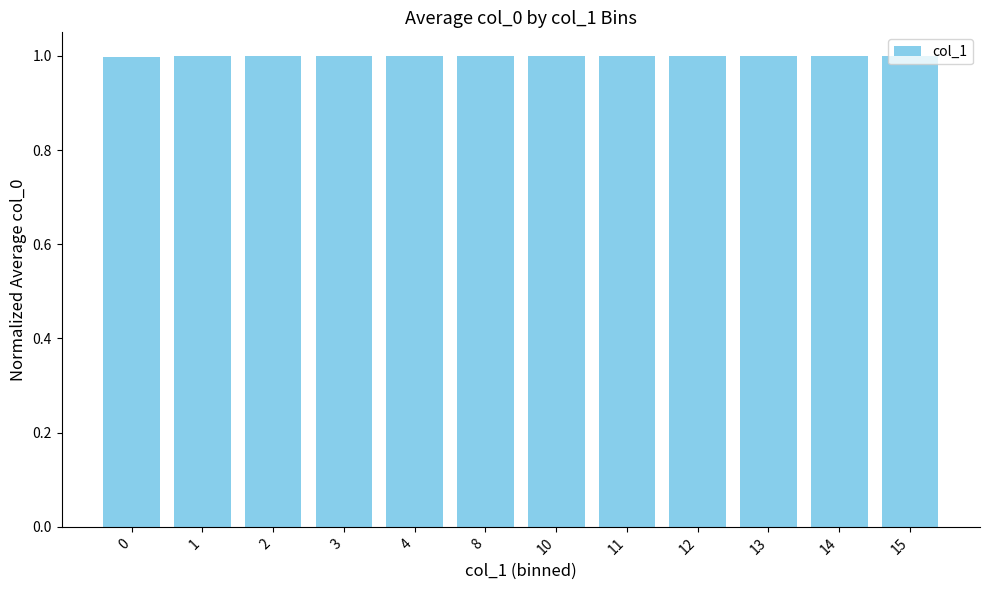

Reading left to right, what are all the values shown in this chart?

0=1.0	1=1.0	2=1.0	3=1.0	4=1.0	8=1.0	10=1.0	11=1.0	12=1.0	13=1.0	14=1.0	15=1.0